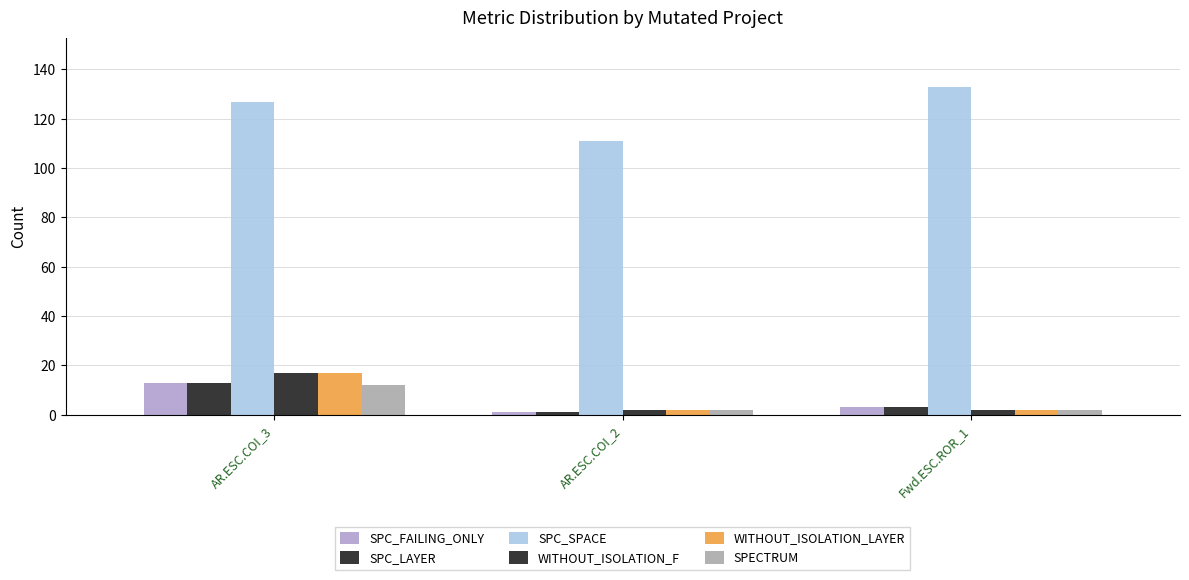

How many WITHOUT_ISOLATION_F values are between 2 and 17?

3